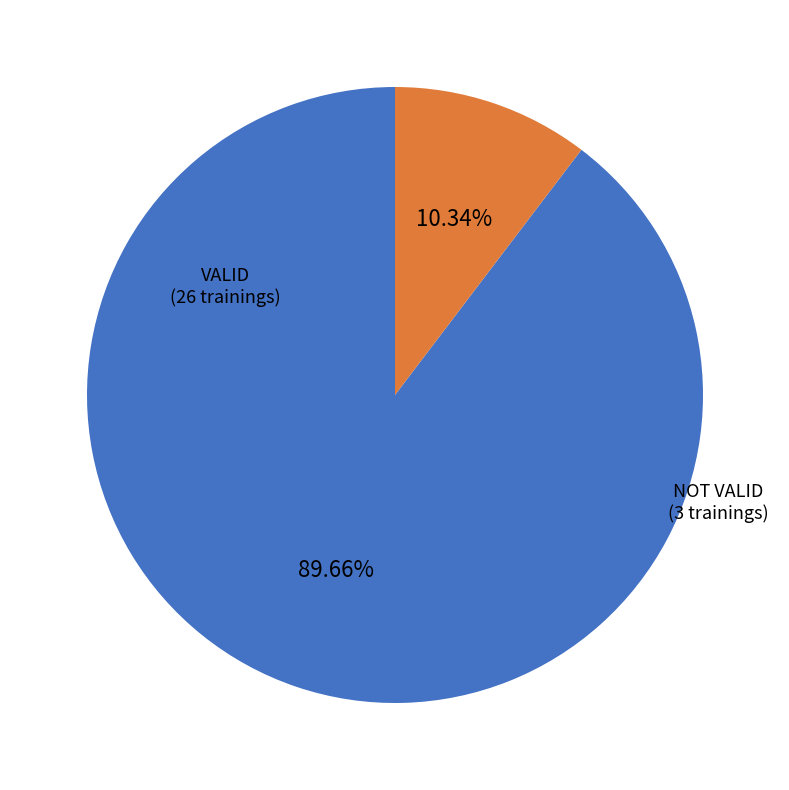

Is NOT VALID the majority of the pie?

No